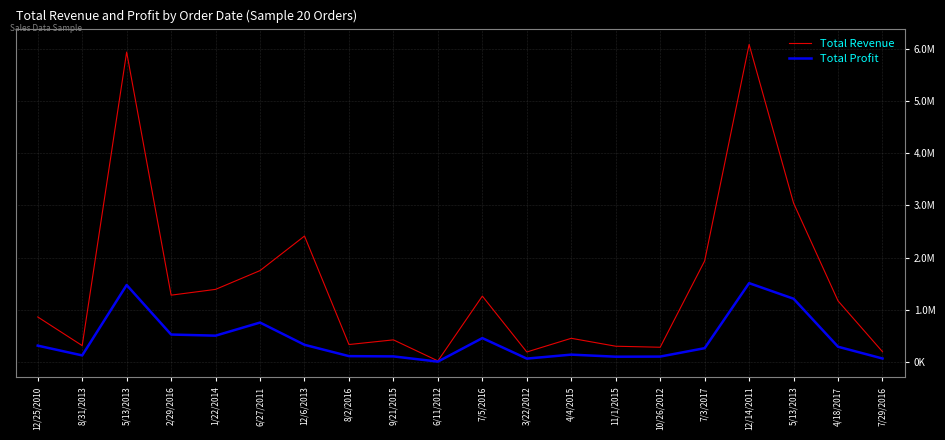

At which category does the chart reach its peak across all series?

12/14/2011